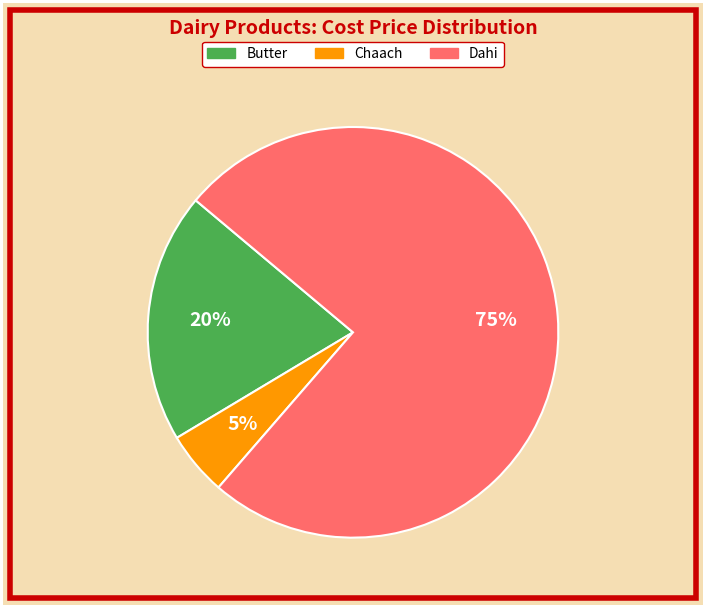

To the nearest percent, what is the difference between the largest and smallest slice percentages?

70%